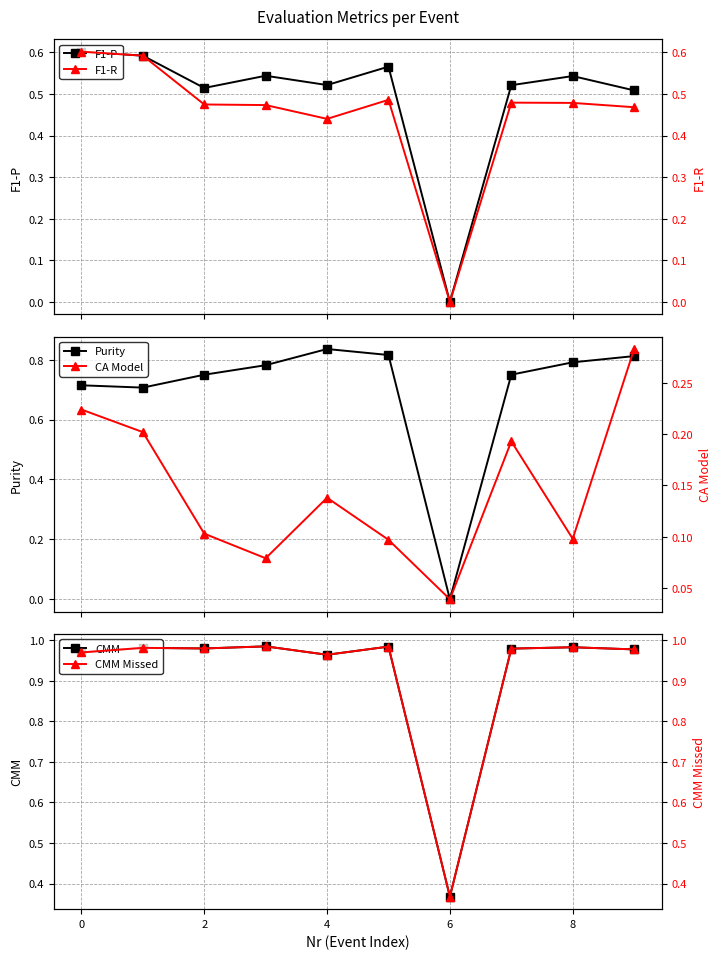

True or false: Purity has more than 2 interior local peaks.

False